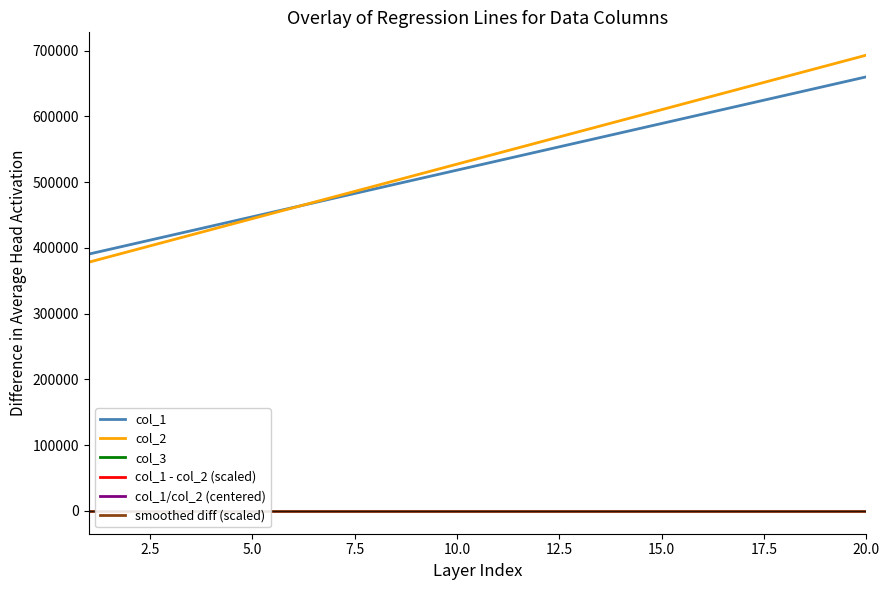

Does the chart display data point markers on the line(s)?

No